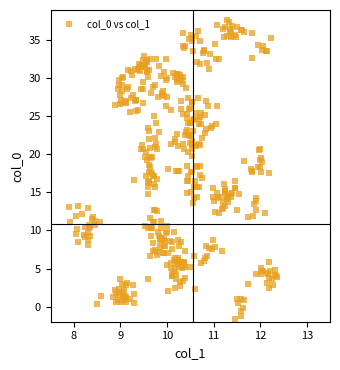

What is the range of X values (max minus min)?

4.5